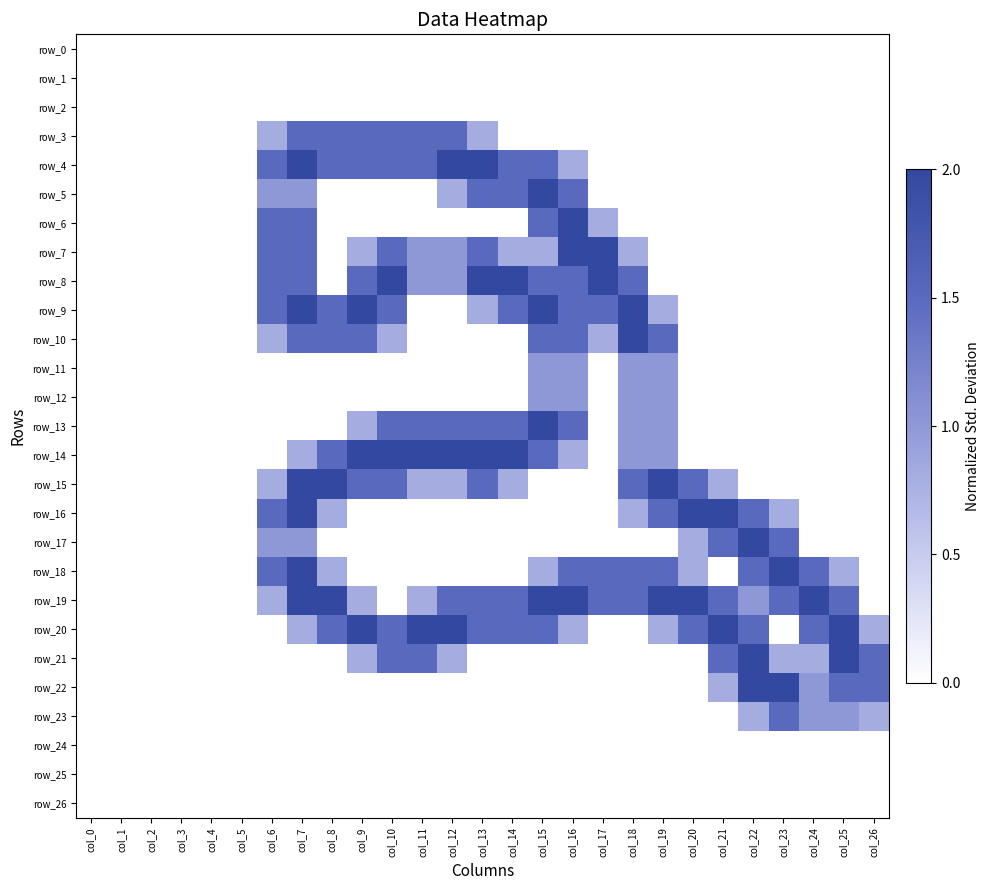

Reading right to left, what are all the values shown in this chart?

row_0: col_26=0.0	col_25=0.0	col_24=0.0	col_23=0.0	col_22=0.0	col_21=0.0	col_20=0.0	col_19=0.0	col_18=0.0	col_17=0.0	col_16=0.0	col_15=0.0	col_14=0.0	col_13=0.0	col_12=0.0	col_11=0.0	col_10=0.0	col_9=0.0	col_8=0.0	col_7=0.0	col_6=0.0	col_5=0.0	col_4=0.0	col_3=0.0	col_2=0.0	col_1=0.0	col_0=0.0
row_1: col_26=0.0	col_25=0.0	col_24=0.0	col_23=0.0	col_22=0.0	col_21=0.0	col_20=0.0	col_19=0.0	col_18=0.0	col_17=0.0	col_16=0.0	col_15=0.0	col_14=0.0	col_13=0.0	col_12=0.0	col_11=0.0	col_10=0.0	col_9=0.0	col_8=0.0	col_7=0.0	col_6=0.0	col_5=0.0	col_4=0.0	col_3=0.0	col_2=0.0	col_1=0.0	col_0=0.0
row_2: col_26=0.0	col_25=0.0	col_24=0.0	col_23=0.0	col_22=0.0	col_21=0.0	col_20=0.0	col_19=0.0	col_18=0.0	col_17=0.0	col_16=0.0	col_15=0.0	col_14=0.0	col_13=0.0	col_12=0.0	col_11=0.0	col_10=0.0	col_9=0.0	col_8=0.0	col_7=0.0	col_6=0.0	col_5=0.0	col_4=0.0	col_3=0.0	col_2=0.0	col_1=0.0	col_0=0.0
row_3: col_26=0.0	col_25=0.0	col_24=0.0	col_23=0.0	col_22=0.0	col_21=0.0	col_20=0.0	col_19=0.0	col_18=0.0	col_17=0.0	col_16=0.0	col_15=0.0	col_14=0.0	col_13=0.8	col_12=1.5	col_11=1.5	col_10=1.5	col_9=1.5	col_8=1.5	col_7=1.5	col_6=0.8	col_5=0.0	col_4=0.0	col_3=0.0	col_2=0.0	col_1=0.0	col_0=0.0
row_4: col_26=0.0	col_25=0.0	col_24=0.0	col_23=0.0	col_22=0.0	col_21=0.0	col_20=0.0	col_19=0.0	col_18=0.0	col_17=0.0	col_16=0.8	col_15=1.5	col_14=1.5	col_13=2.0	col_12=2.0	col_11=1.5	col_10=1.5	col_9=1.5	col_8=1.5	col_7=2.0	col_6=1.5	col_5=0.0	col_4=0.0	col_3=0.0	col_2=0.0	col_1=0.0	col_0=0.0
row_5: col_26=0.0	col_25=0.0	col_24=0.0	col_23=0.0	col_22=0.0	col_21=0.0	col_20=0.0	col_19=0.0	col_18=0.0	col_17=0.0	col_16=1.5	col_15=2.0	col_14=1.5	col_13=1.5	col_12=0.8	col_11=0.0	col_10=0.0	col_9=0.0	col_8=0.0	col_7=1.0	col_6=1.0	col_5=0.0	col_4=0.0	col_3=0.0	col_2=0.0	col_1=0.0	col_0=0.0
row_6: col_26=0.0	col_25=0.0	col_24=0.0	col_23=0.0	col_22=0.0	col_21=0.0	col_20=0.0	col_19=0.0	col_18=0.0	col_17=0.8	col_16=2.0	col_15=1.5	col_14=0.0	col_13=0.0	col_12=0.0	col_11=0.0	col_10=0.0	col_9=0.0	col_8=0.0	col_7=1.5	col_6=1.5	col_5=0.0	col_4=0.0	col_3=0.0	col_2=0.0	col_1=0.0	col_0=0.0
row_7: col_26=0.0	col_25=0.0	col_24=0.0	col_23=0.0	col_22=0.0	col_21=0.0	col_20=0.0	col_19=0.0	col_18=0.8	col_17=2.0	col_16=2.0	col_15=0.8	col_14=0.8	col_13=1.5	col_12=1.0	col_11=1.0	col_10=1.5	col_9=0.8	col_8=0.0	col_7=1.5	col_6=1.5	col_5=0.0	col_4=0.0	col_3=0.0	col_2=0.0	col_1=0.0	col_0=0.0
row_8: col_26=0.0	col_25=0.0	col_24=0.0	col_23=0.0	col_22=0.0	col_21=0.0	col_20=0.0	col_19=0.0	col_18=1.5	col_17=2.0	col_16=1.5	col_15=1.5	col_14=2.0	col_13=2.0	col_12=1.0	col_11=1.0	col_10=2.0	col_9=1.5	col_8=0.0	col_7=1.5	col_6=1.5	col_5=0.0	col_4=0.0	col_3=0.0	col_2=0.0	col_1=0.0	col_0=0.0
row_9: col_26=0.0	col_25=0.0	col_24=0.0	col_23=0.0	col_22=0.0	col_21=0.0	col_20=0.0	col_19=0.8	col_18=2.0	col_17=1.5	col_16=1.5	col_15=2.0	col_14=1.5	col_13=0.8	col_12=0.0	col_11=0.0	col_10=1.5	col_9=2.0	col_8=1.5	col_7=2.0	col_6=1.5	col_5=0.0	col_4=0.0	col_3=0.0	col_2=0.0	col_1=0.0	col_0=0.0
row_10: col_26=0.0	col_25=0.0	col_24=0.0	col_23=0.0	col_22=0.0	col_21=0.0	col_20=0.0	col_19=1.5	col_18=2.0	col_17=0.8	col_16=1.5	col_15=1.5	col_14=0.0	col_13=0.0	col_12=0.0	col_11=0.0	col_10=0.8	col_9=1.5	col_8=1.5	col_7=1.5	col_6=0.8	col_5=0.0	col_4=0.0	col_3=0.0	col_2=0.0	col_1=0.0	col_0=0.0
row_11: col_26=0.0	col_25=0.0	col_24=0.0	col_23=0.0	col_22=0.0	col_21=0.0	col_20=0.0	col_19=1.0	col_18=1.0	col_17=0.0	col_16=1.0	col_15=1.0	col_14=0.0	col_13=0.0	col_12=0.0	col_11=0.0	col_10=0.0	col_9=0.0	col_8=0.0	col_7=0.0	col_6=0.0	col_5=0.0	col_4=0.0	col_3=0.0	col_2=0.0	col_1=0.0	col_0=0.0
row_12: col_26=0.0	col_25=0.0	col_24=0.0	col_23=0.0	col_22=0.0	col_21=0.0	col_20=0.0	col_19=1.0	col_18=1.0	col_17=0.0	col_16=1.0	col_15=1.0	col_14=0.0	col_13=0.0	col_12=0.0	col_11=0.0	col_10=0.0	col_9=0.0	col_8=0.0	col_7=0.0	col_6=0.0	col_5=0.0	col_4=0.0	col_3=0.0	col_2=0.0	col_1=0.0	col_0=0.0
row_13: col_26=0.0	col_25=0.0	col_24=0.0	col_23=0.0	col_22=0.0	col_21=0.0	col_20=0.0	col_19=1.0	col_18=1.0	col_17=0.0	col_16=1.5	col_15=2.0	col_14=1.5	col_13=1.5	col_12=1.5	col_11=1.5	col_10=1.5	col_9=0.8	col_8=0.0	col_7=0.0	col_6=0.0	col_5=0.0	col_4=0.0	col_3=0.0	col_2=0.0	col_1=0.0	col_0=0.0
row_14: col_26=0.0	col_25=0.0	col_24=0.0	col_23=0.0	col_22=0.0	col_21=0.0	col_20=0.0	col_19=1.0	col_18=1.0	col_17=0.0	col_16=0.8	col_15=1.5	col_14=2.0	col_13=2.0	col_12=2.0	col_11=2.0	col_10=2.0	col_9=2.0	col_8=1.5	col_7=0.8	col_6=0.0	col_5=0.0	col_4=0.0	col_3=0.0	col_2=0.0	col_1=0.0	col_0=0.0
row_15: col_26=0.0	col_25=0.0	col_24=0.0	col_23=0.0	col_22=0.0	col_21=0.8	col_20=1.5	col_19=2.0	col_18=1.5	col_17=0.0	col_16=0.0	col_15=0.0	col_14=0.8	col_13=1.5	col_12=0.8	col_11=0.8	col_10=1.5	col_9=1.5	col_8=2.0	col_7=2.0	col_6=0.8	col_5=0.0	col_4=0.0	col_3=0.0	col_2=0.0	col_1=0.0	col_0=0.0
row_16: col_26=0.0	col_25=0.0	col_24=0.0	col_23=0.8	col_22=1.5	col_21=2.0	col_20=2.0	col_19=1.5	col_18=0.8	col_17=0.0	col_16=0.0	col_15=0.0	col_14=0.0	col_13=0.0	col_12=0.0	col_11=0.0	col_10=0.0	col_9=0.0	col_8=0.8	col_7=2.0	col_6=1.5	col_5=0.0	col_4=0.0	col_3=0.0	col_2=0.0	col_1=0.0	col_0=0.0
row_17: col_26=0.0	col_25=0.0	col_24=0.0	col_23=1.5	col_22=2.0	col_21=1.5	col_20=0.8	col_19=0.0	col_18=0.0	col_17=0.0	col_16=0.0	col_15=0.0	col_14=0.0	col_13=0.0	col_12=0.0	col_11=0.0	col_10=0.0	col_9=0.0	col_8=0.0	col_7=1.0	col_6=1.0	col_5=0.0	col_4=0.0	col_3=0.0	col_2=0.0	col_1=0.0	col_0=0.0
row_18: col_26=0.0	col_25=0.8	col_24=1.5	col_23=2.0	col_22=1.5	col_21=0.0	col_20=0.8	col_19=1.5	col_18=1.5	col_17=1.5	col_16=1.5	col_15=0.8	col_14=0.0	col_13=0.0	col_12=0.0	col_11=0.0	col_10=0.0	col_9=0.0	col_8=0.8	col_7=2.0	col_6=1.5	col_5=0.0	col_4=0.0	col_3=0.0	col_2=0.0	col_1=0.0	col_0=0.0
row_19: col_26=0.0	col_25=1.5	col_24=2.0	col_23=1.5	col_22=1.0	col_21=1.5	col_20=2.0	col_19=2.0	col_18=1.5	col_17=1.5	col_16=2.0	col_15=2.0	col_14=1.5	col_13=1.5	col_12=1.5	col_11=0.8	col_10=0.0	col_9=0.8	col_8=2.0	col_7=2.0	col_6=0.8	col_5=0.0	col_4=0.0	col_3=0.0	col_2=0.0	col_1=0.0	col_0=0.0
row_20: col_26=0.8	col_25=2.0	col_24=1.5	col_23=0.0	col_22=1.5	col_21=2.0	col_20=1.5	col_19=0.8	col_18=0.0	col_17=0.0	col_16=0.8	col_15=1.5	col_14=1.5	col_13=1.5	col_12=2.0	col_11=2.0	col_10=1.5	col_9=2.0	col_8=1.5	col_7=0.8	col_6=0.0	col_5=0.0	col_4=0.0	col_3=0.0	col_2=0.0	col_1=0.0	col_0=0.0
row_21: col_26=1.5	col_25=2.0	col_24=0.8	col_23=0.8	col_22=2.0	col_21=1.5	col_20=0.0	col_19=0.0	col_18=0.0	col_17=0.0	col_16=0.0	col_15=0.0	col_14=0.0	col_13=0.0	col_12=0.8	col_11=1.5	col_10=1.5	col_9=0.8	col_8=0.0	col_7=0.0	col_6=0.0	col_5=0.0	col_4=0.0	col_3=0.0	col_2=0.0	col_1=0.0	col_0=0.0
row_22: col_26=1.5	col_25=1.5	col_24=1.0	col_23=2.0	col_22=2.0	col_21=0.8	col_20=0.0	col_19=0.0	col_18=0.0	col_17=0.0	col_16=0.0	col_15=0.0	col_14=0.0	col_13=0.0	col_12=0.0	col_11=0.0	col_10=0.0	col_9=0.0	col_8=0.0	col_7=0.0	col_6=0.0	col_5=0.0	col_4=0.0	col_3=0.0	col_2=0.0	col_1=0.0	col_0=0.0
row_23: col_26=0.8	col_25=1.0	col_24=1.0	col_23=1.5	col_22=0.8	col_21=0.0	col_20=0.0	col_19=0.0	col_18=0.0	col_17=0.0	col_16=0.0	col_15=0.0	col_14=0.0	col_13=0.0	col_12=0.0	col_11=0.0	col_10=0.0	col_9=0.0	col_8=0.0	col_7=0.0	col_6=0.0	col_5=0.0	col_4=0.0	col_3=0.0	col_2=0.0	col_1=0.0	col_0=0.0
row_24: col_26=0.0	col_25=0.0	col_24=0.0	col_23=0.0	col_22=0.0	col_21=0.0	col_20=0.0	col_19=0.0	col_18=0.0	col_17=0.0	col_16=0.0	col_15=0.0	col_14=0.0	col_13=0.0	col_12=0.0	col_11=0.0	col_10=0.0	col_9=0.0	col_8=0.0	col_7=0.0	col_6=0.0	col_5=0.0	col_4=0.0	col_3=0.0	col_2=0.0	col_1=0.0	col_0=0.0
row_25: col_26=0.0	col_25=0.0	col_24=0.0	col_23=0.0	col_22=0.0	col_21=0.0	col_20=0.0	col_19=0.0	col_18=0.0	col_17=0.0	col_16=0.0	col_15=0.0	col_14=0.0	col_13=0.0	col_12=0.0	col_11=0.0	col_10=0.0	col_9=0.0	col_8=0.0	col_7=0.0	col_6=0.0	col_5=0.0	col_4=0.0	col_3=0.0	col_2=0.0	col_1=0.0	col_0=0.0
row_26: col_26=0.0	col_25=0.0	col_24=0.0	col_23=0.0	col_22=0.0	col_21=0.0	col_20=0.0	col_19=0.0	col_18=0.0	col_17=0.0	col_16=0.0	col_15=0.0	col_14=0.0	col_13=0.0	col_12=0.0	col_11=0.0	col_10=0.0	col_9=0.0	col_8=0.0	col_7=0.0	col_6=0.0	col_5=0.0	col_4=0.0	col_3=0.0	col_2=0.0	col_1=0.0	col_0=0.0